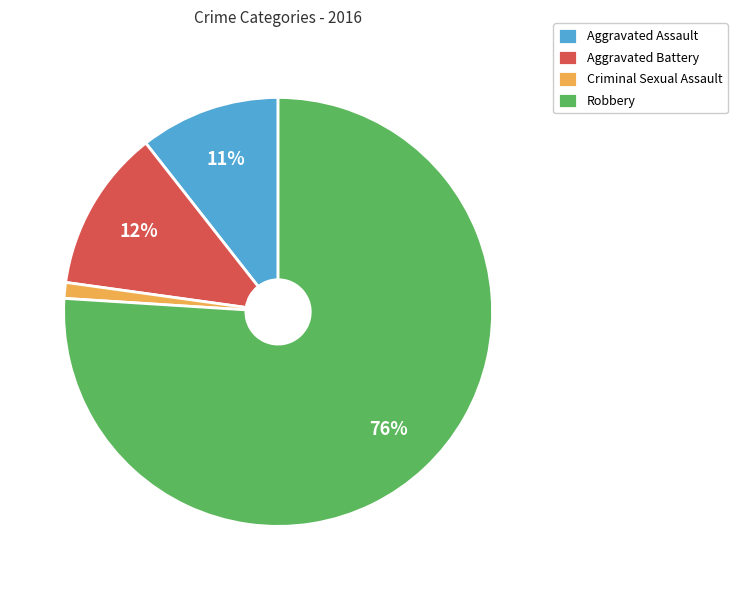

To the nearest percent, what is the difference between the largest and smallest slice percentages?

75%